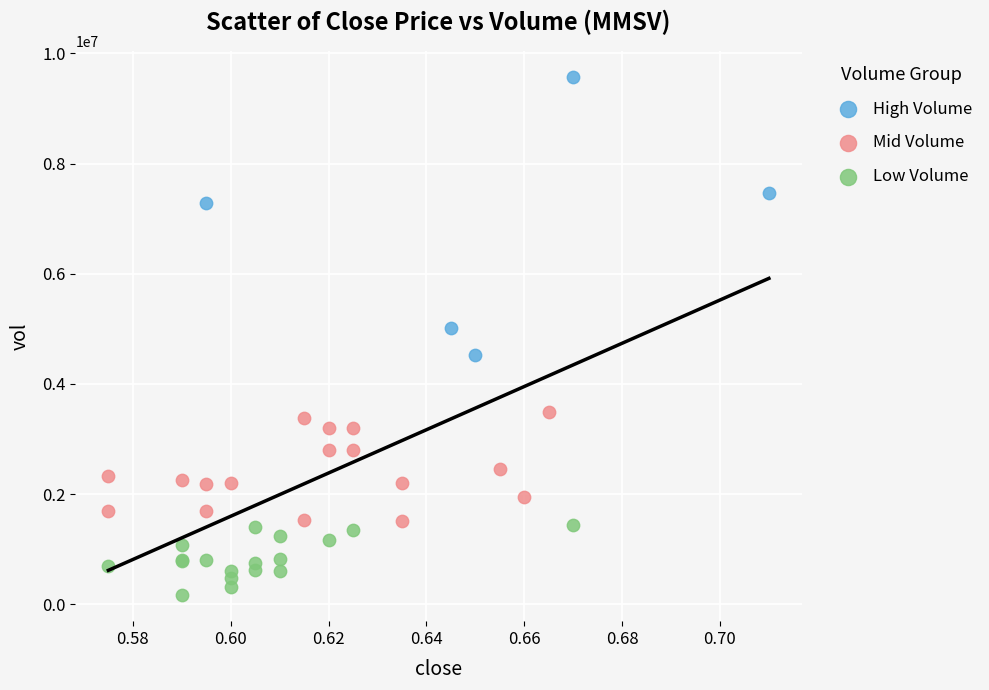

Which series reaches the minimum Y coordinate?

Low Volume